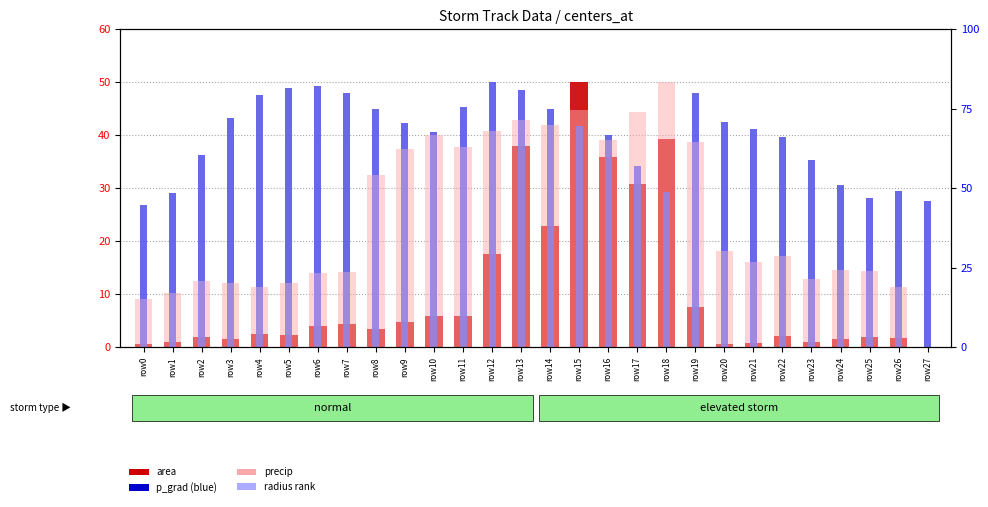

Is it true that radius_rank equals 48.6 at row13?

True